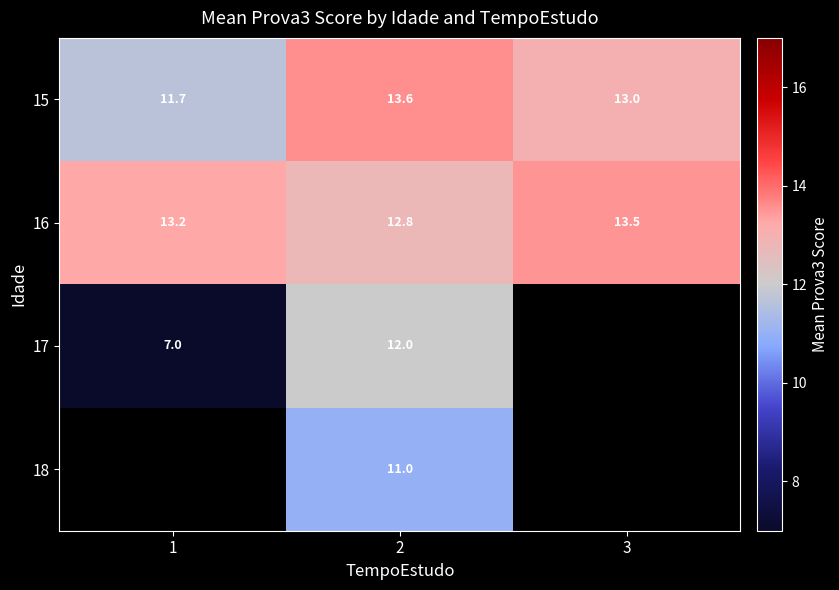

At which category is the sum across all series the highest?

2